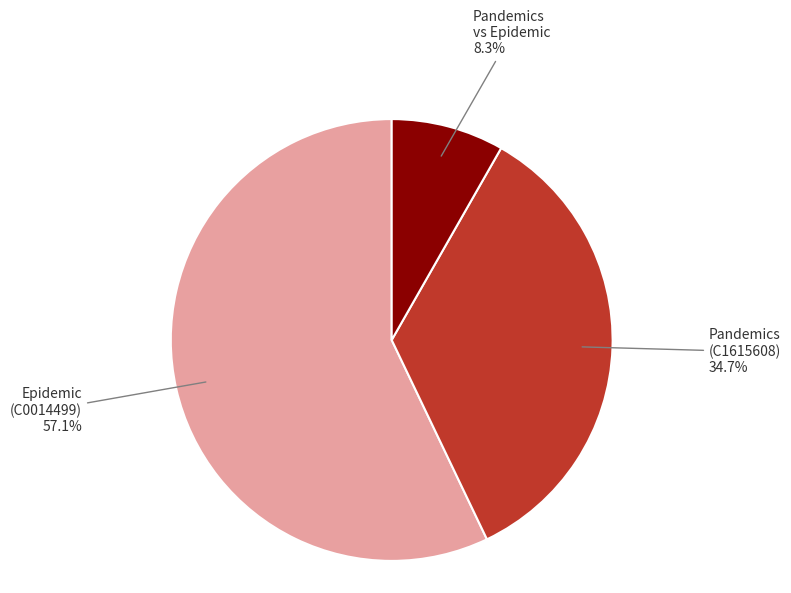

Is there a majority slice in this chart?

Yes